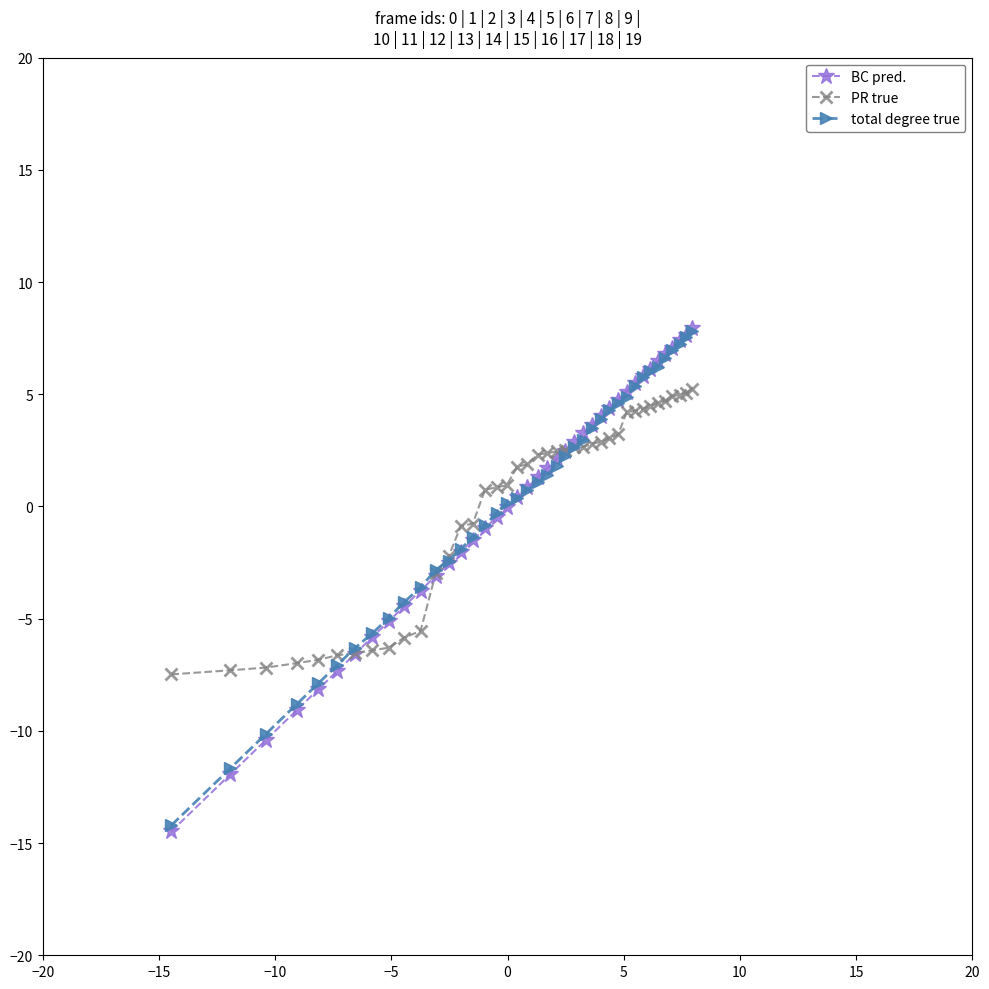

What is the value of the BC pred. point at the 38th from the left?

7.4